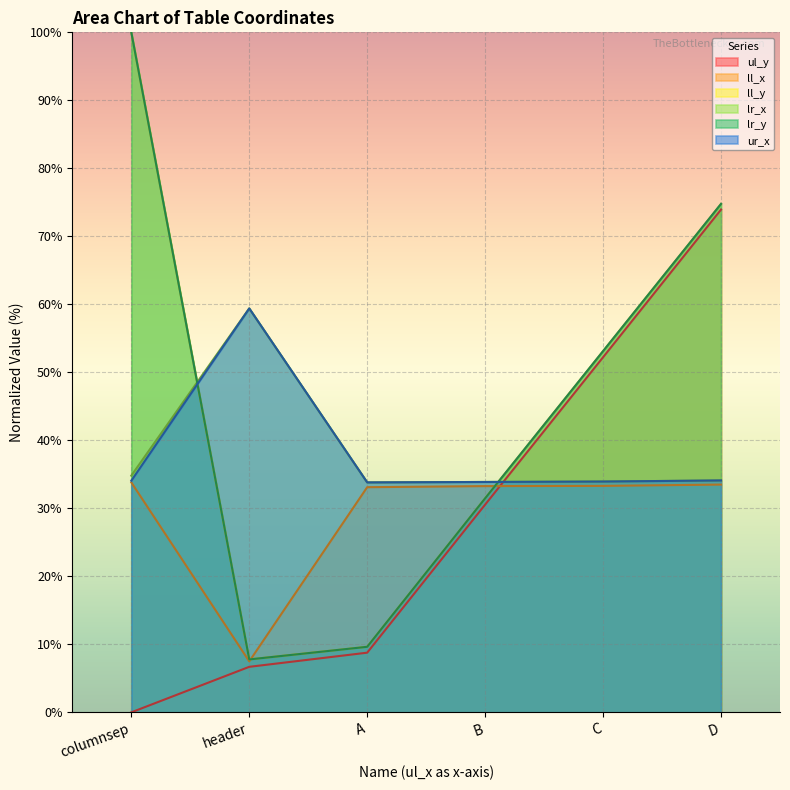

Where do ll_x and ul_y first cross each other?

B and C